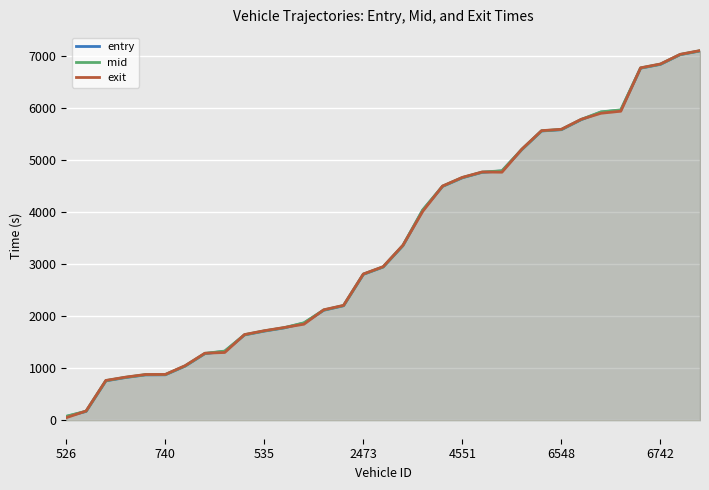

How many lines are shown in the chart?

3